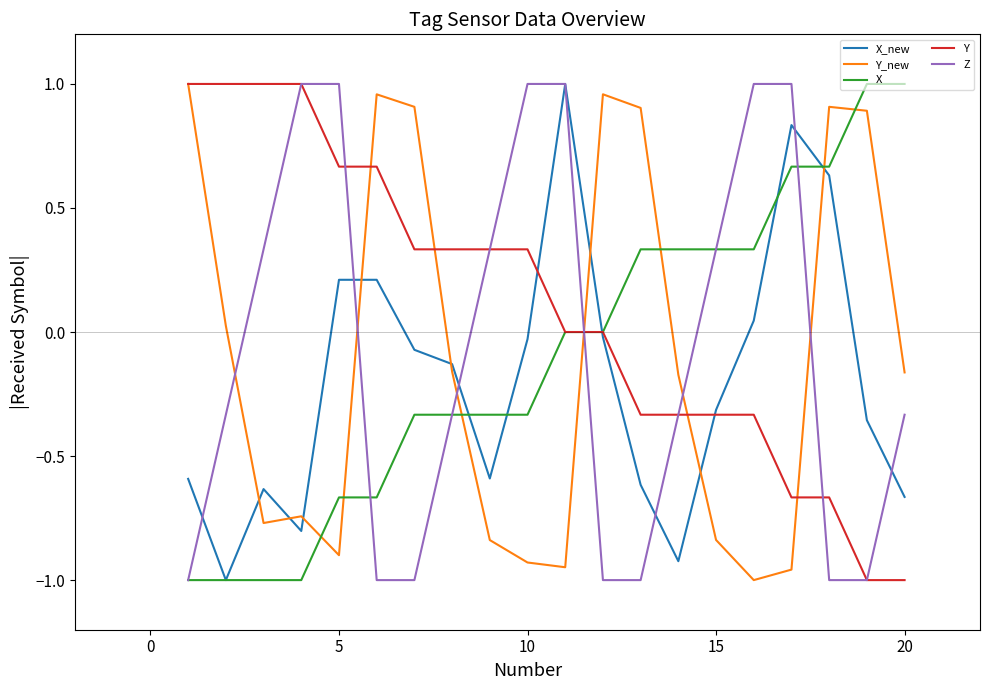

Which series has the largest total across all categories?

Y